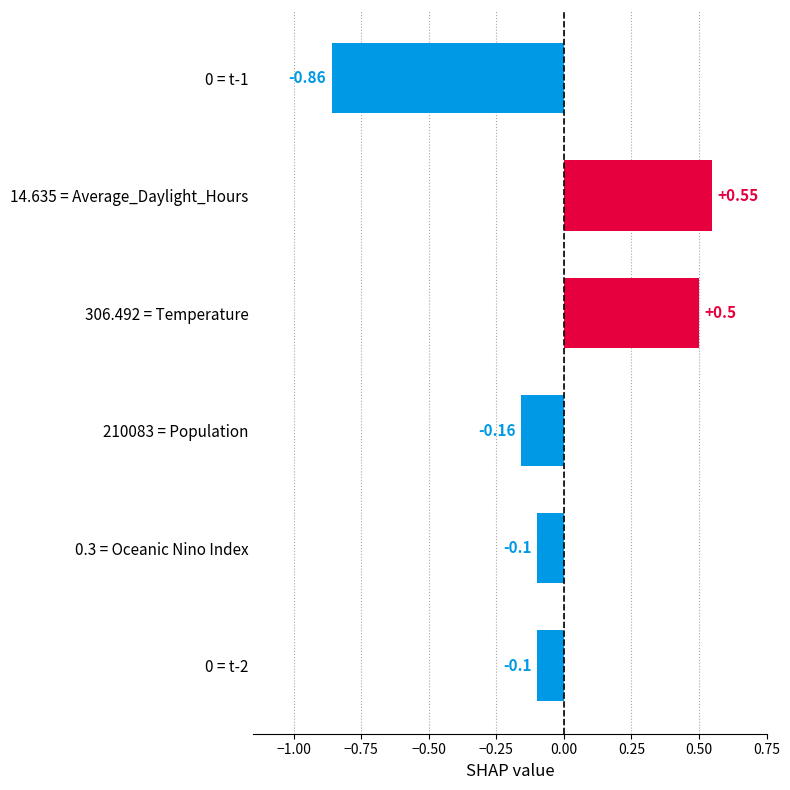

At which category does the chart reach its minimum across all series?

0 = t-1